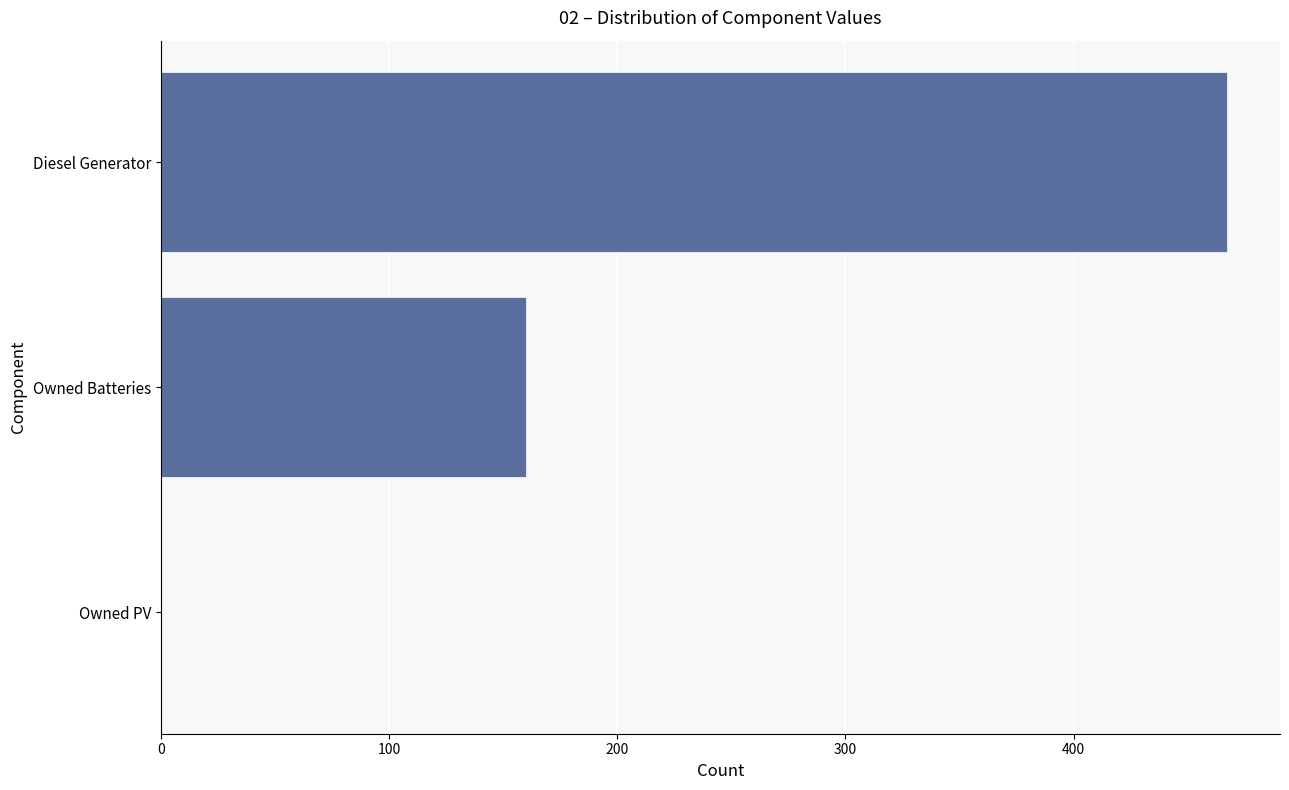

What is the greatest value displayed?

467.0